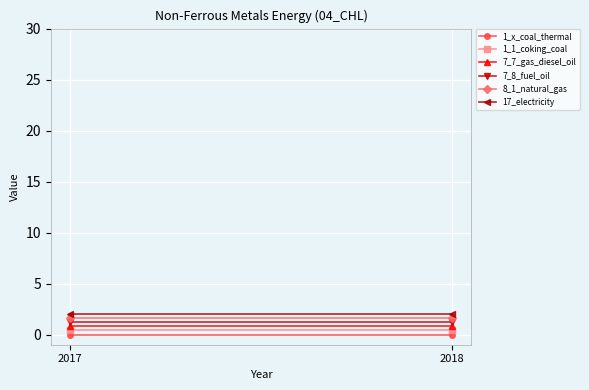

At which category is the sum across all series the highest?

2017